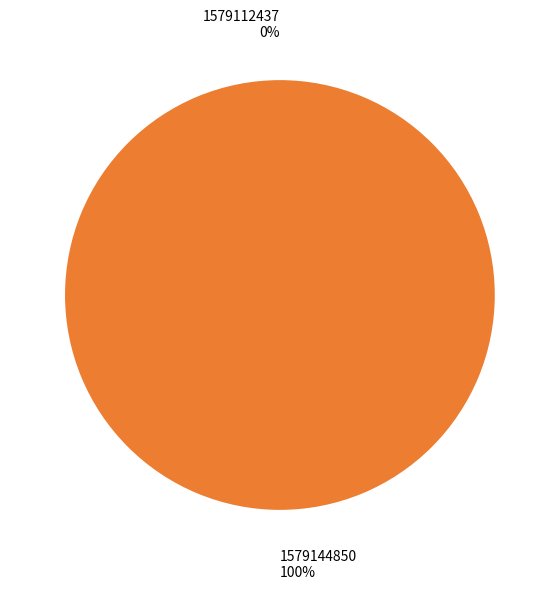

Which slice is the largest?

1579144850